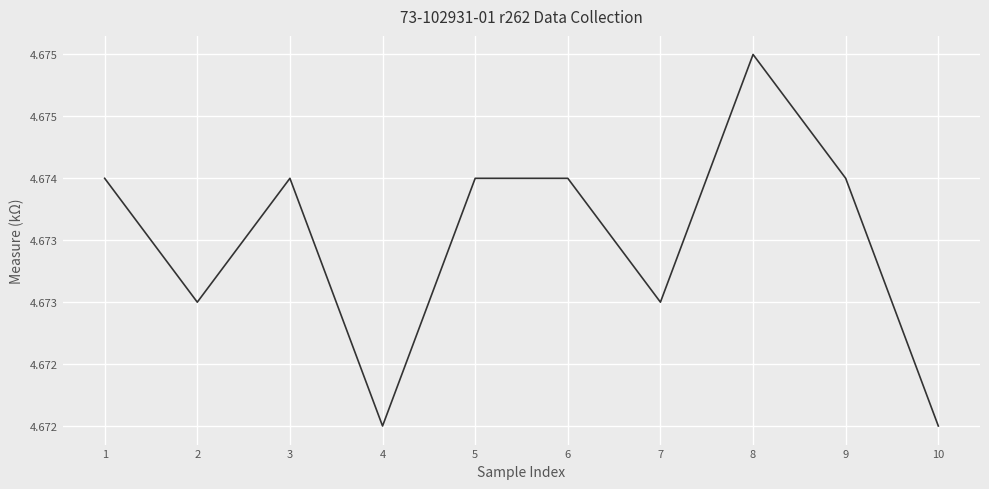

Does the chart have visible grid lines?

Yes